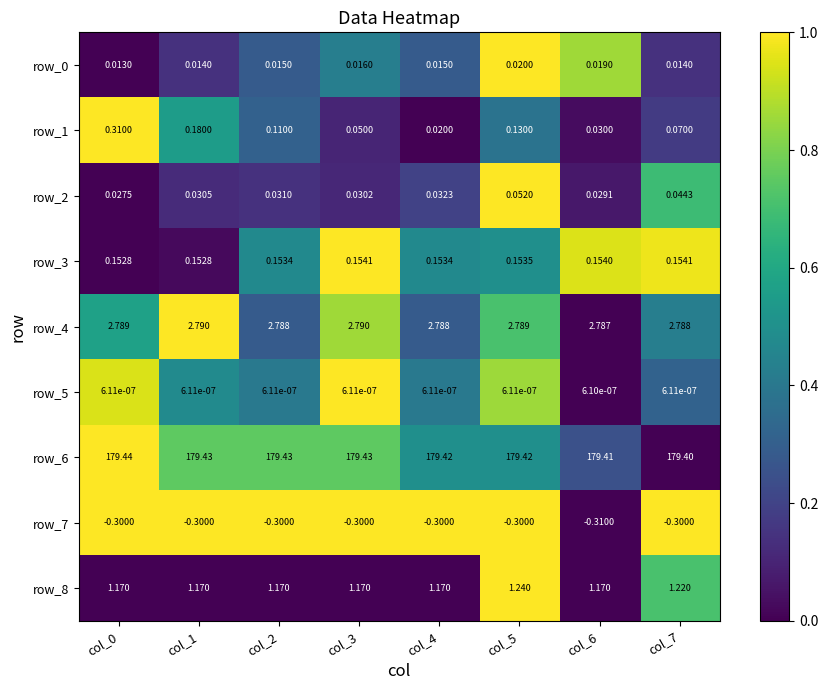

Is the value of row_8 at col_6 greater than the value of row_3 at col_1?

Yes